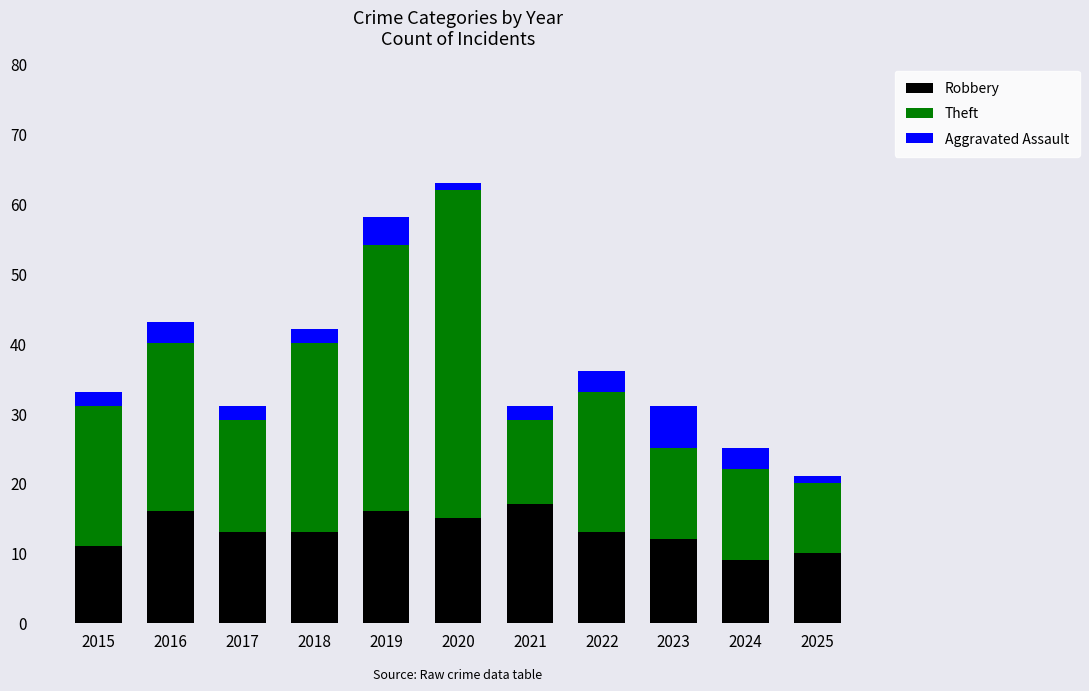

What is the sum of the Robbery values at 2024 and 2019?

25